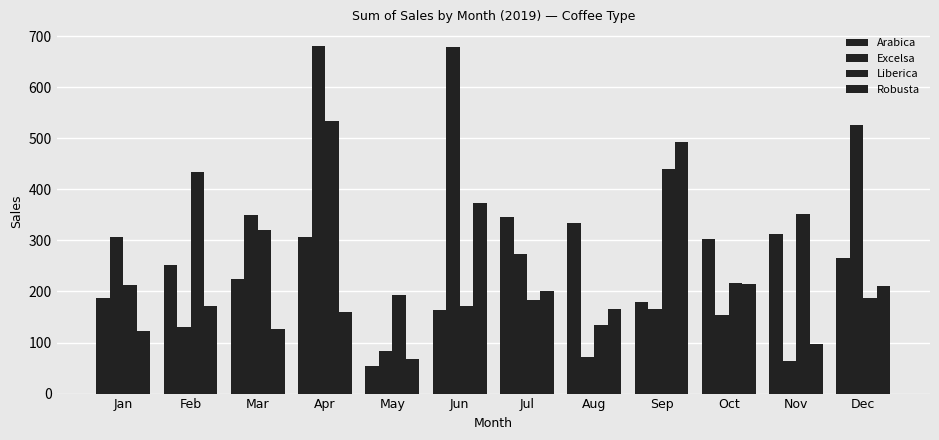

How many groups of bars are there?

12